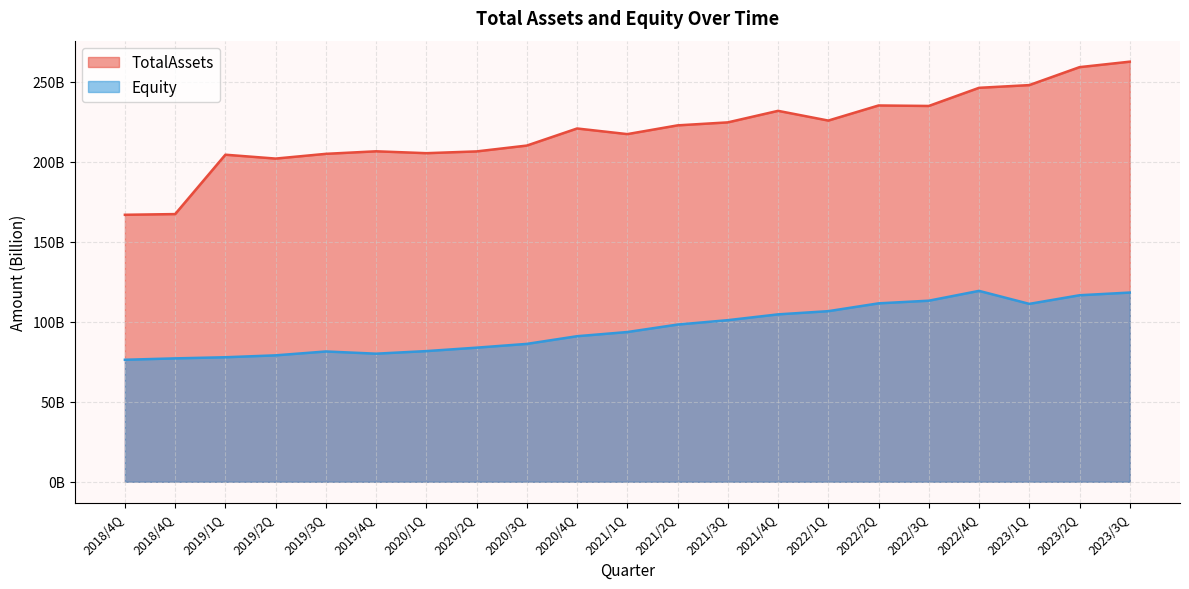

Read the TotalAssets value at 2023/3Q.

262.5